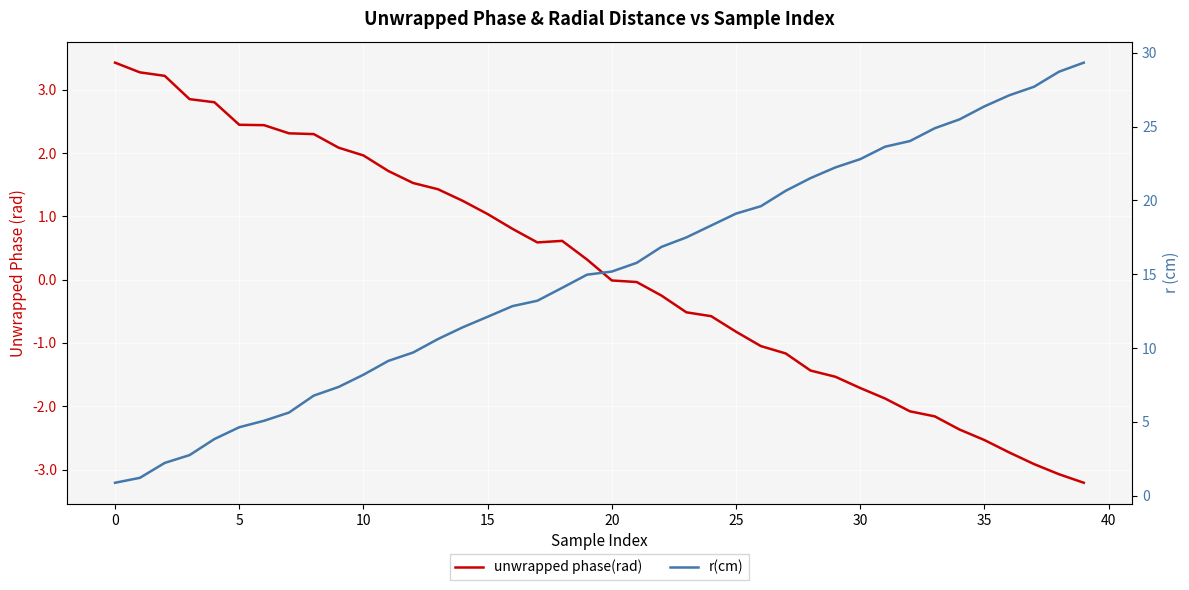

How many intersections are there between r(cm) and unwrapped phase(rad)?

1